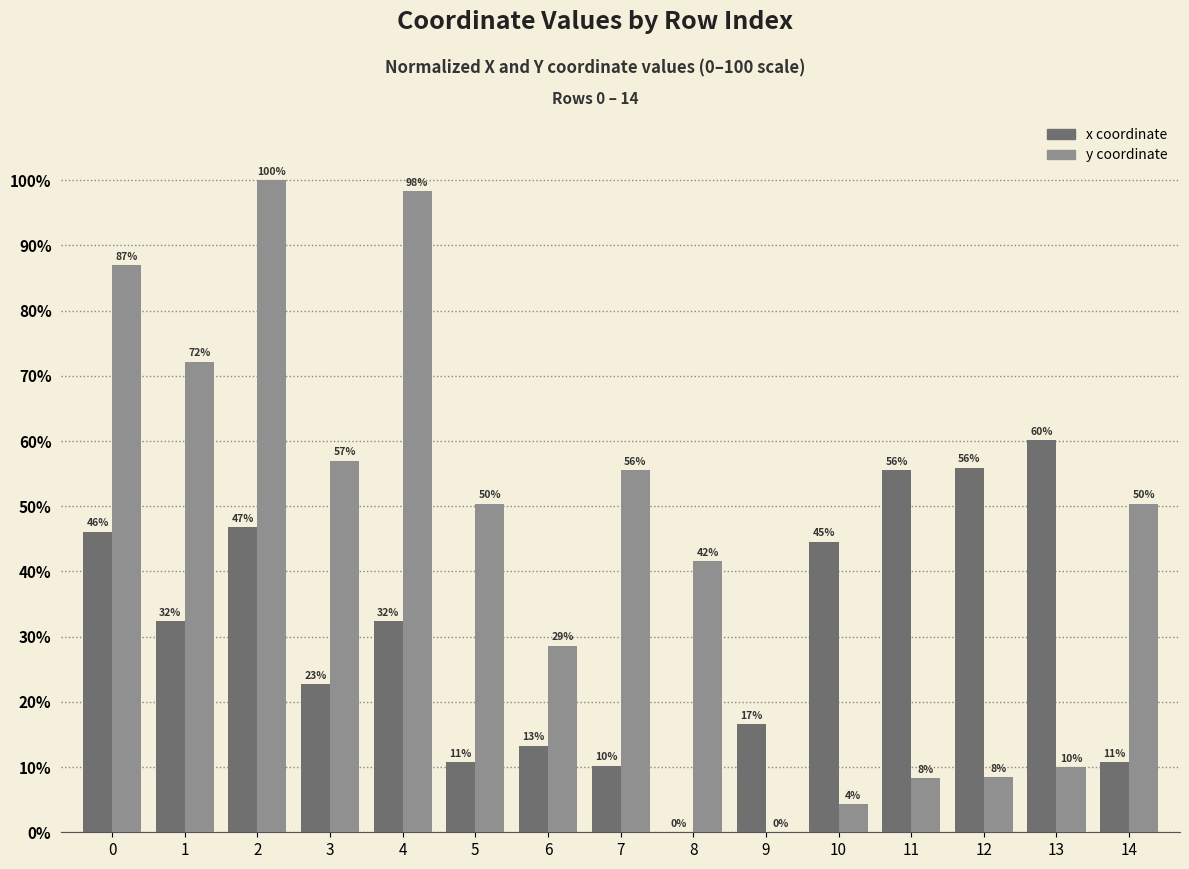

Does the chart contain stacked bars?

No